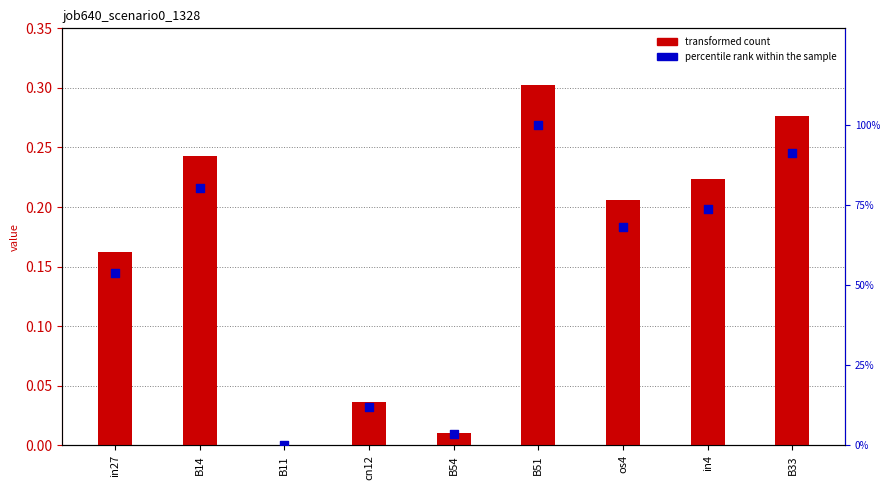

Which series has the largest Y range (max minus min)?

percentile rank within the sample